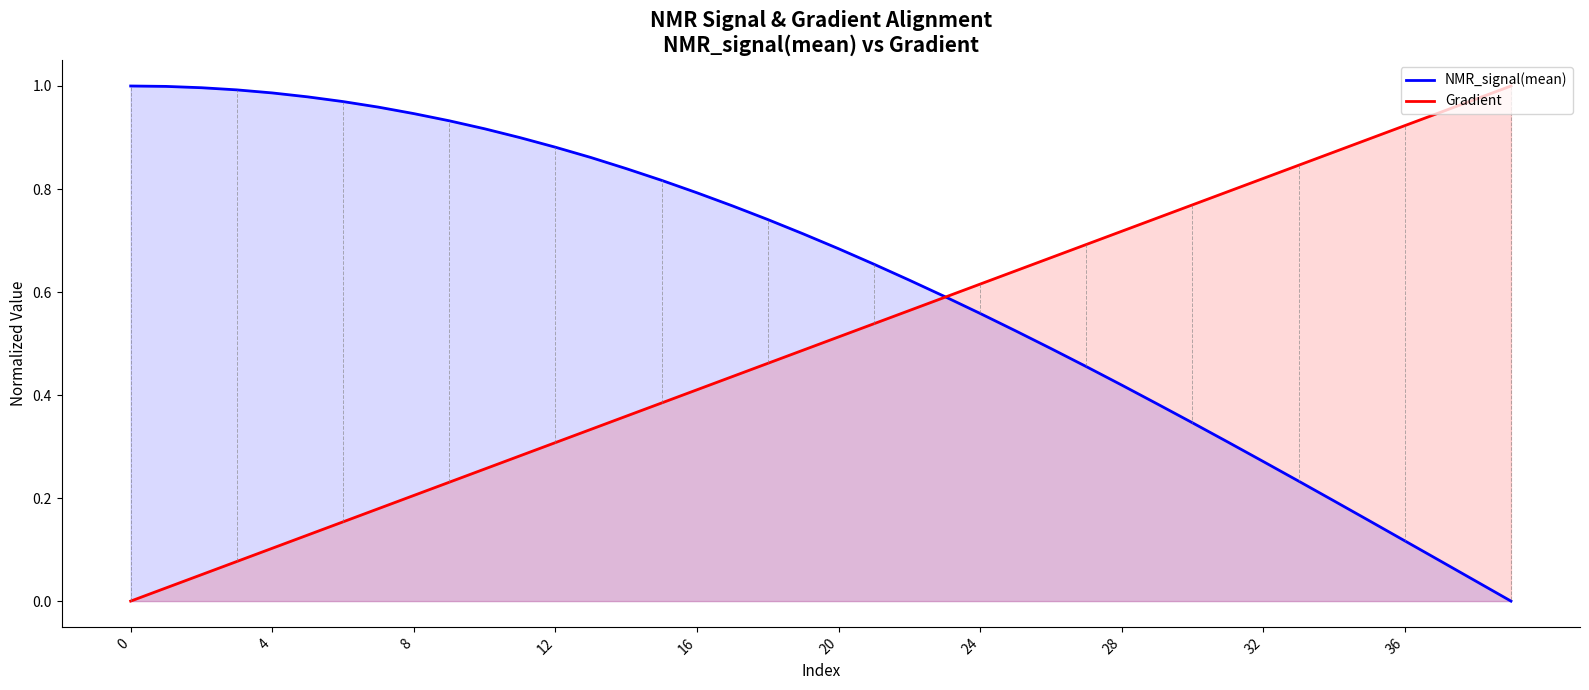

How many times do NMR_signal(mean) and Gradient cross each other?

1